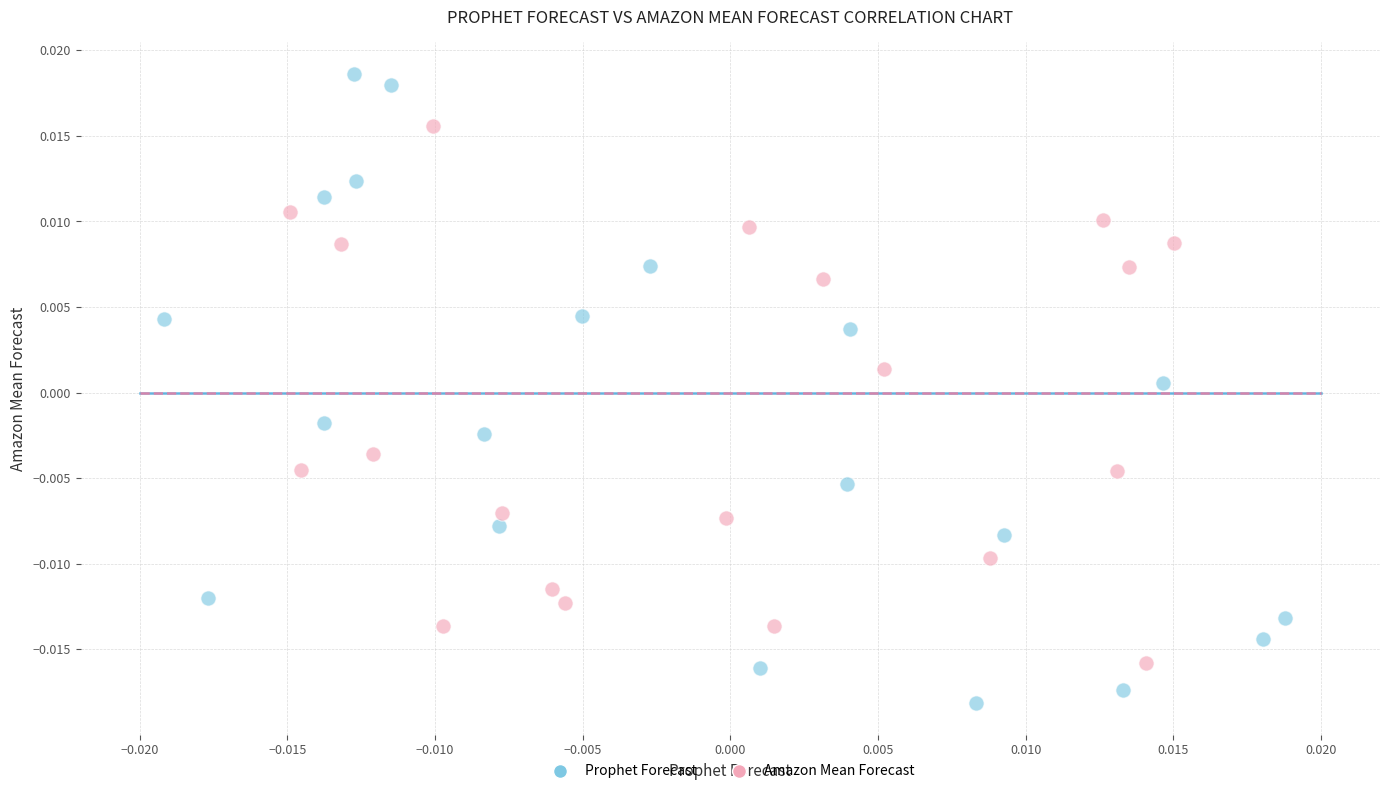

Which series has the largest Y range (max minus min)?

Prophet Forecast